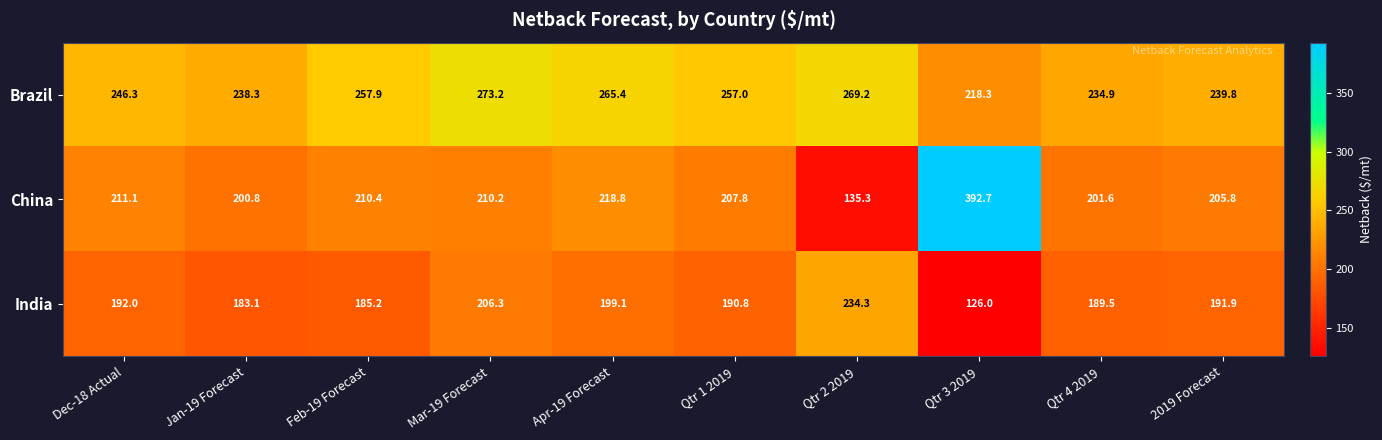

True or false: China has a value of 244.4 at Qtr 3 2019.

False